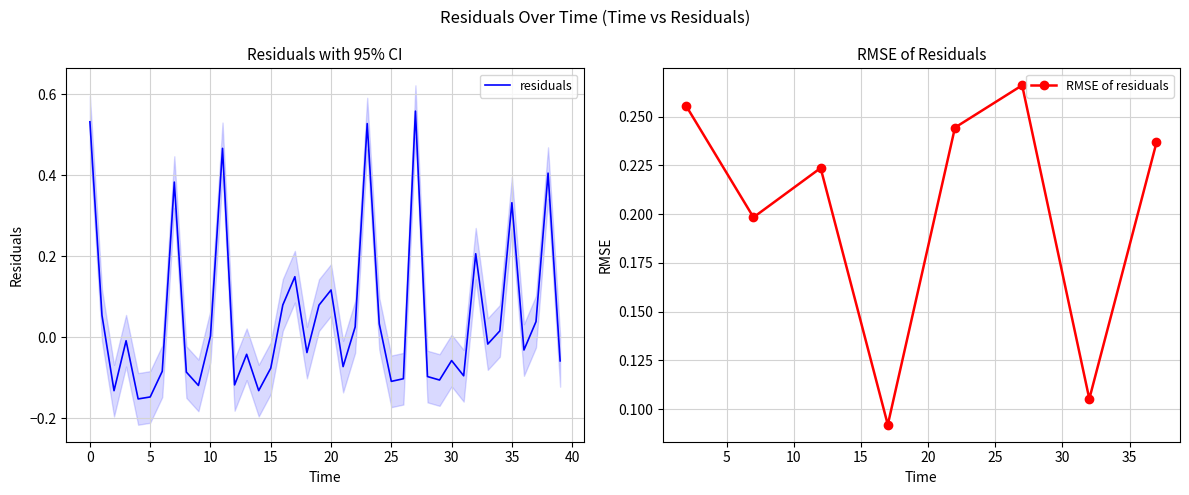

What is the difference between the maximum and minimum values?

0.7